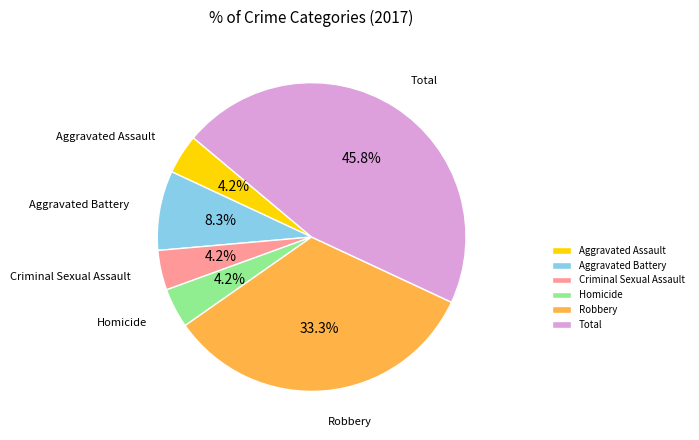

Is Criminal Sexual Assault the majority of the pie?

No